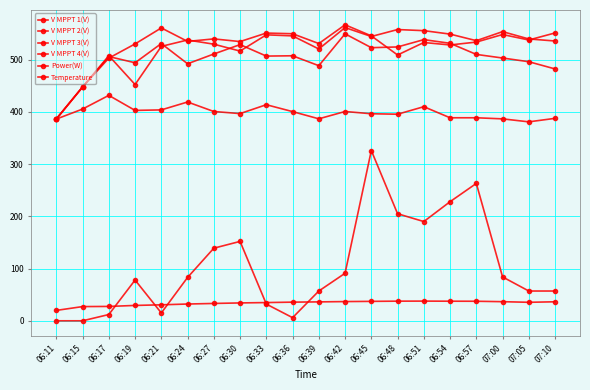

The value of V MPPT 3(V) at 07:05 is 745.1. True or false?

False